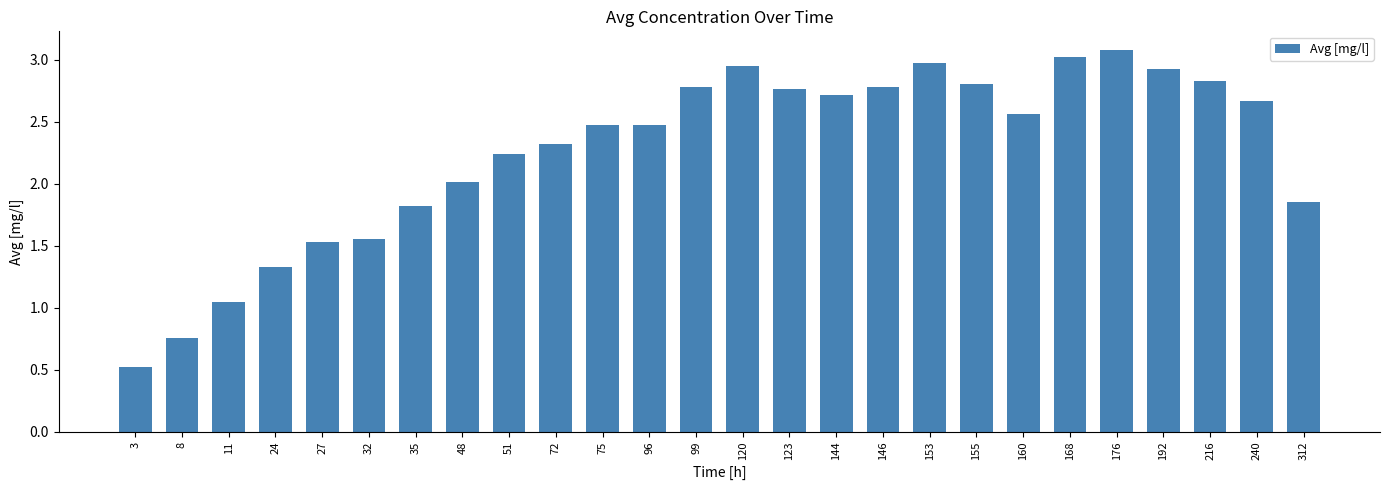

What is the sum of the values at 176 and 32?

4.6